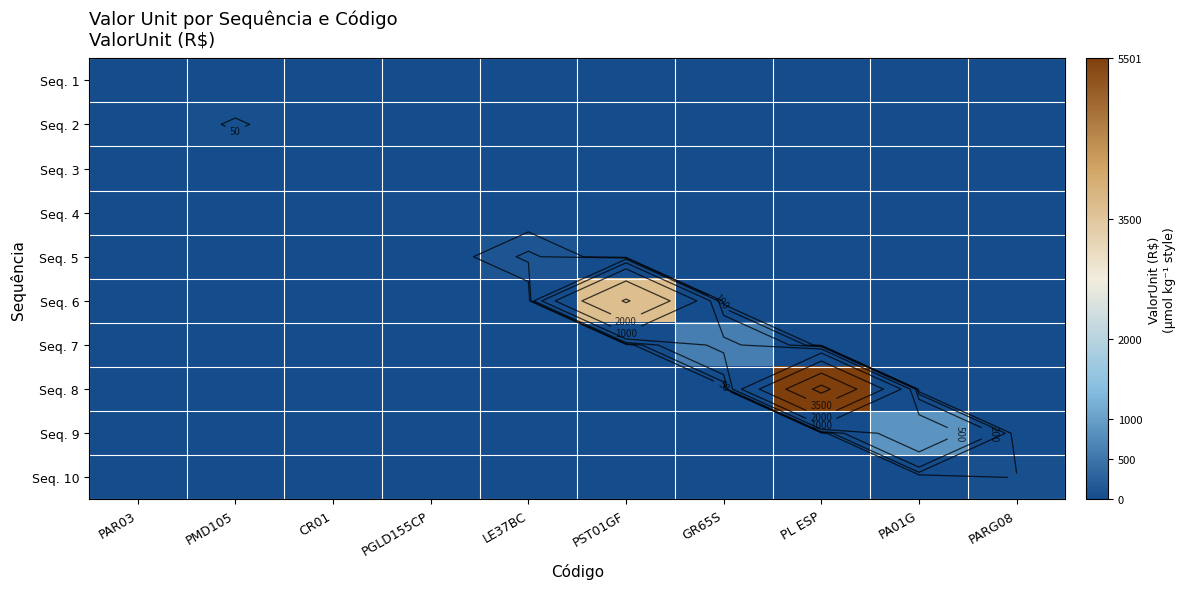

What is the difference between the maximum and minimum values in the Seq. 10 series?

55.0